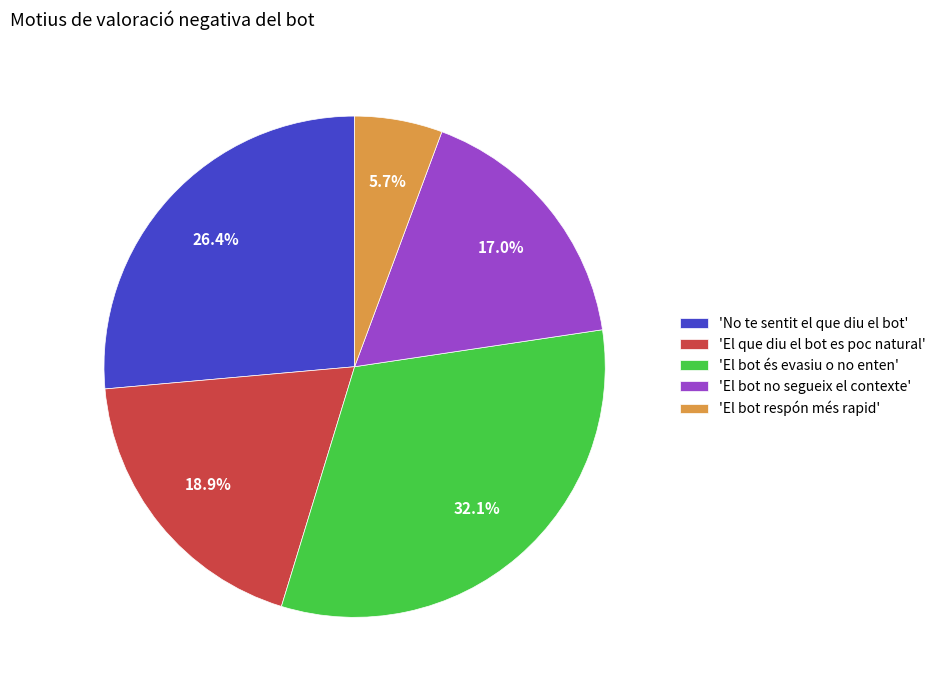

Does 'El que diu el bot es poc natural' account for over 50% of the chart?

No